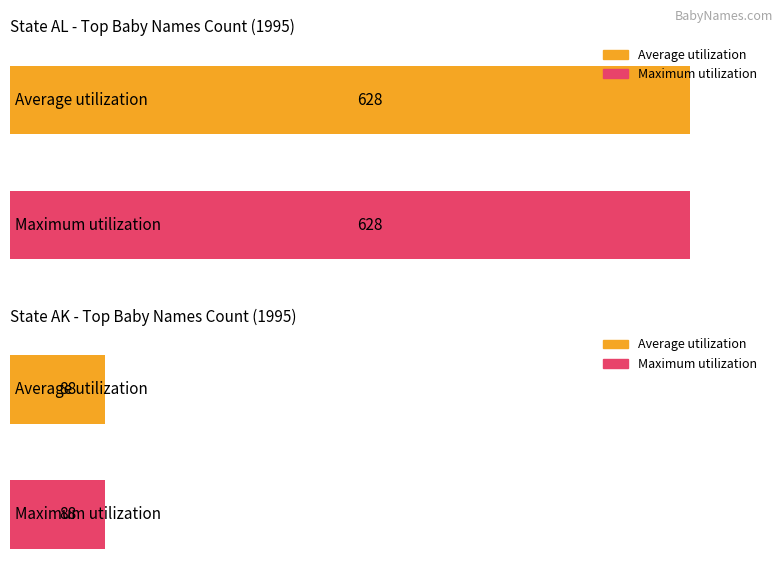

What is the highest value of the Average utilization series?

628